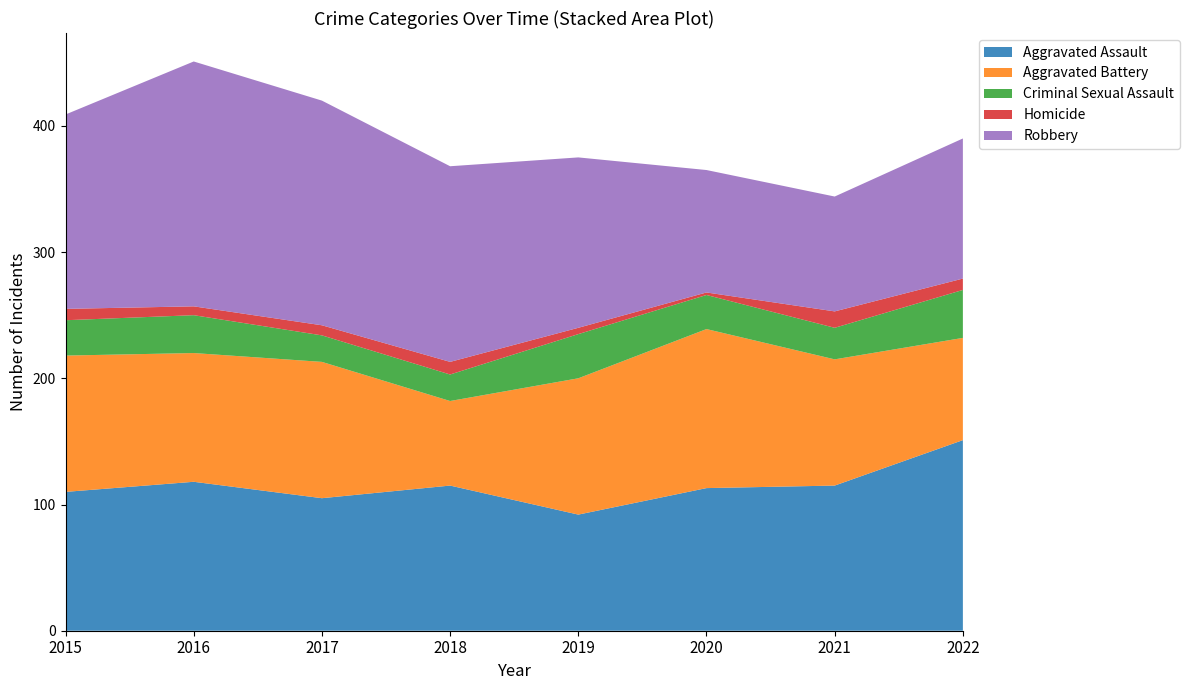

Reading left to right, list all the values displayed in this chart.

Aggravated Assault: 110	118	105	115	92	113	115	151
Aggravated Battery: 108	102	108	67	108	126	100	81
Criminal Sexual Assault: 28	30	21	21	35	27	25	38
Homicide: 9	7	8	10	5	2	13	9
Robbery: 154	194	178	155	135	97	91	111